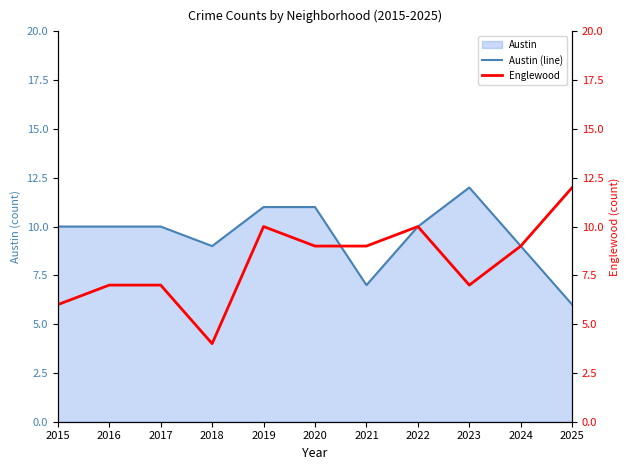

What is the value of the Englewood point at the 11th from the left?

12